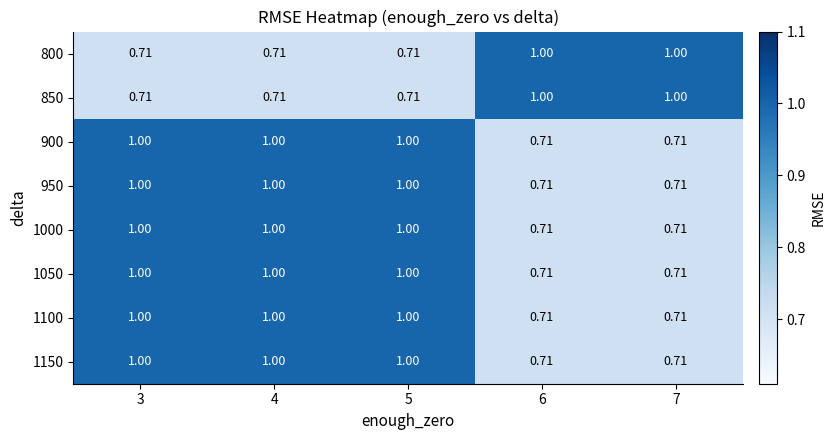

Reading left to right, what are all the values shown in this chart?

800: 3=0.7	4=0.7	5=0.7	6=1.0	7=1.0
850: 3=0.7	4=0.7	5=0.7	6=1.0	7=1.0
900: 3=1.0	4=1.0	5=1.0	6=0.7	7=0.7
950: 3=1.0	4=1.0	5=1.0	6=0.7	7=0.7
1000: 3=1.0	4=1.0	5=1.0	6=0.7	7=0.7
1050: 3=1.0	4=1.0	5=1.0	6=0.7	7=0.7
1100: 3=1.0	4=1.0	5=1.0	6=0.7	7=0.7
1150: 3=1.0	4=1.0	5=1.0	6=0.7	7=0.7